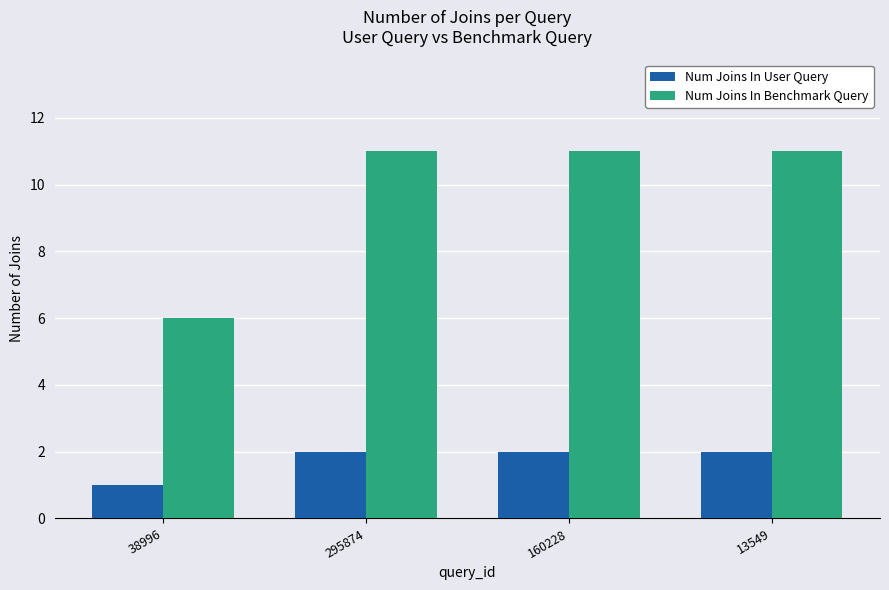

Reading right to left, extract all data points from this chart.

Num Joins In User Query: 13549=2	160228=2	295874=2	38996=1
Num Joins In Benchmark Query: 13549=11	160228=11	295874=11	38996=6